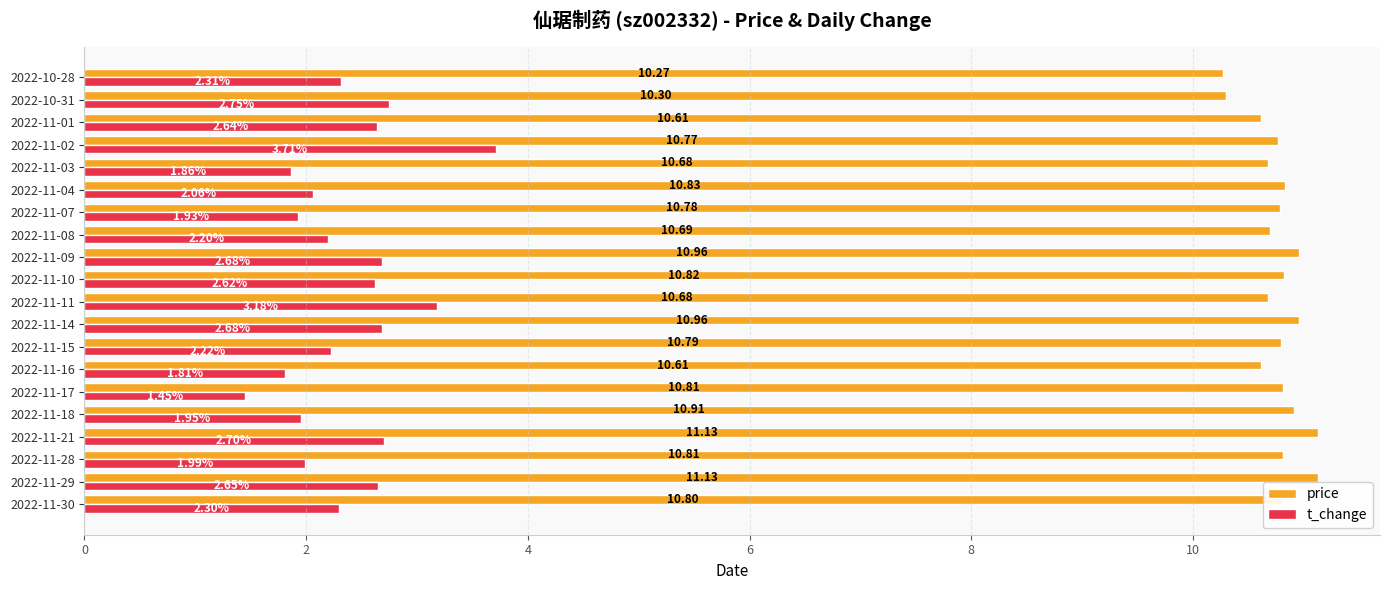

Rank the series by their maximum value, from highest to lowest.

price, t_change